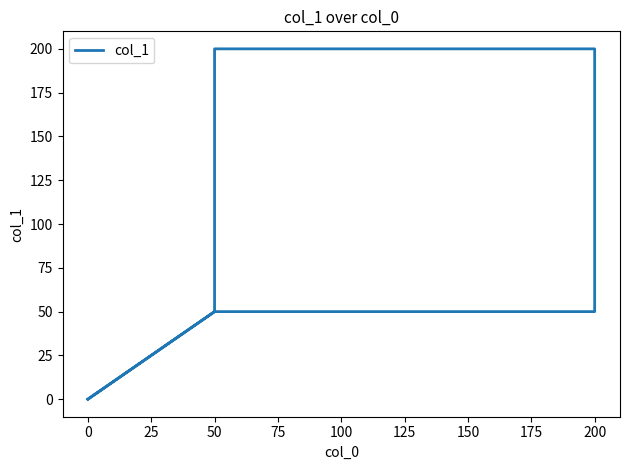

How many lines are shown in the chart?

1